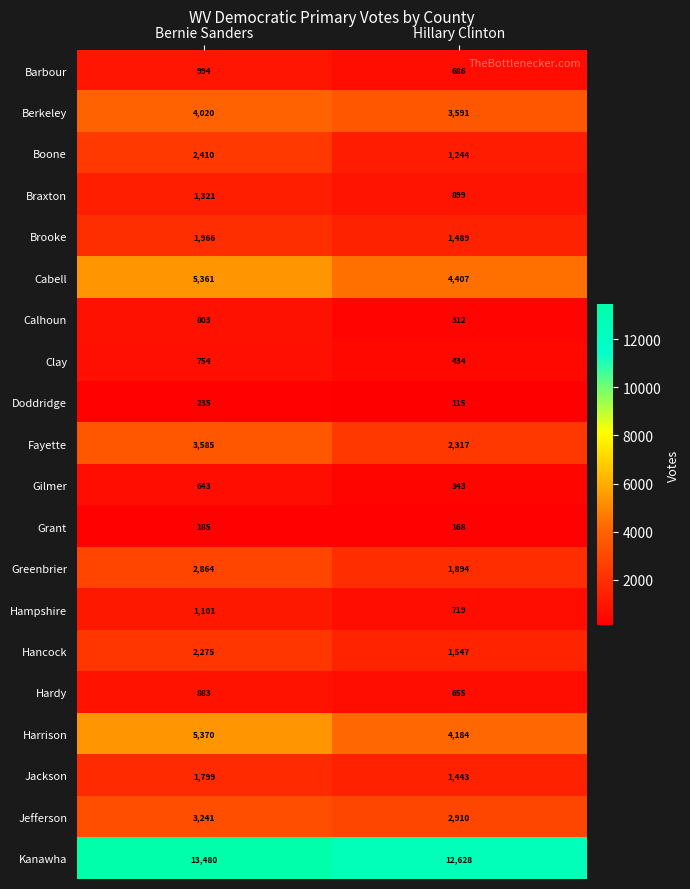

Between Bernie Sanders and Hillary Clinton, which series saw the biggest shift?

Fayette